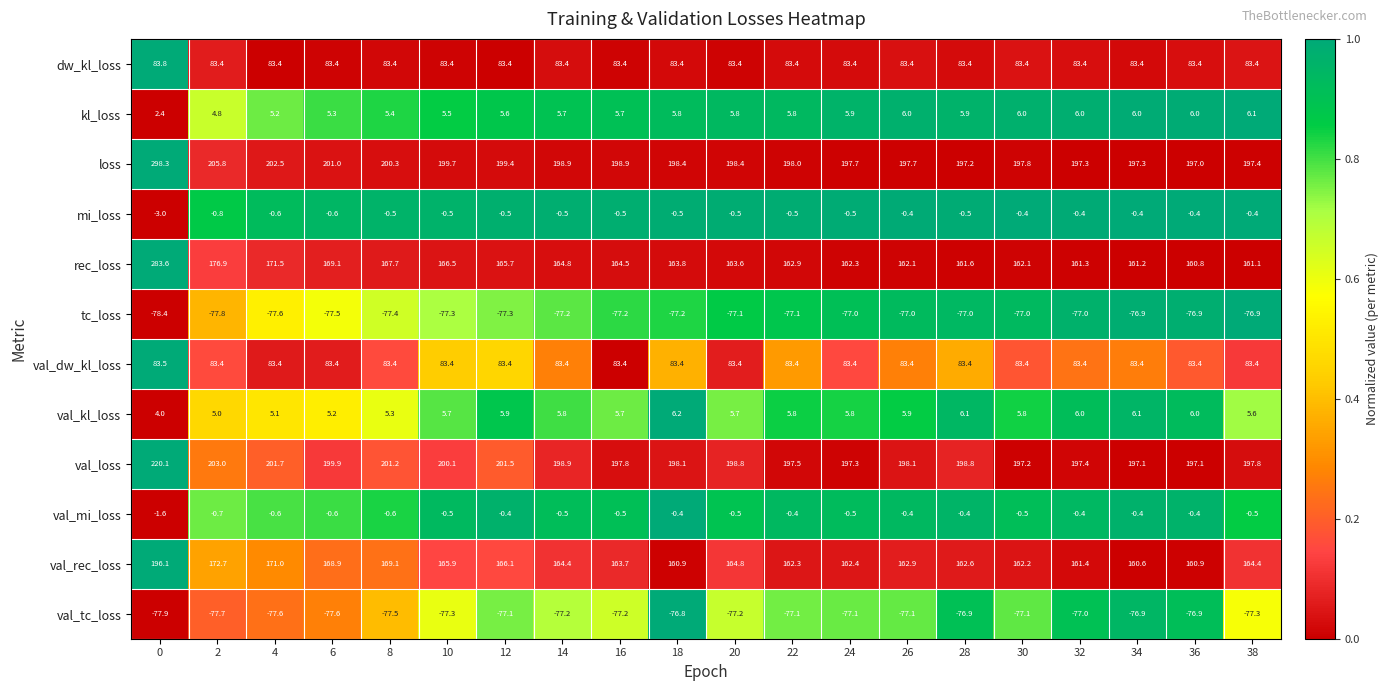

Which series has the widest spread of values?

rec_loss